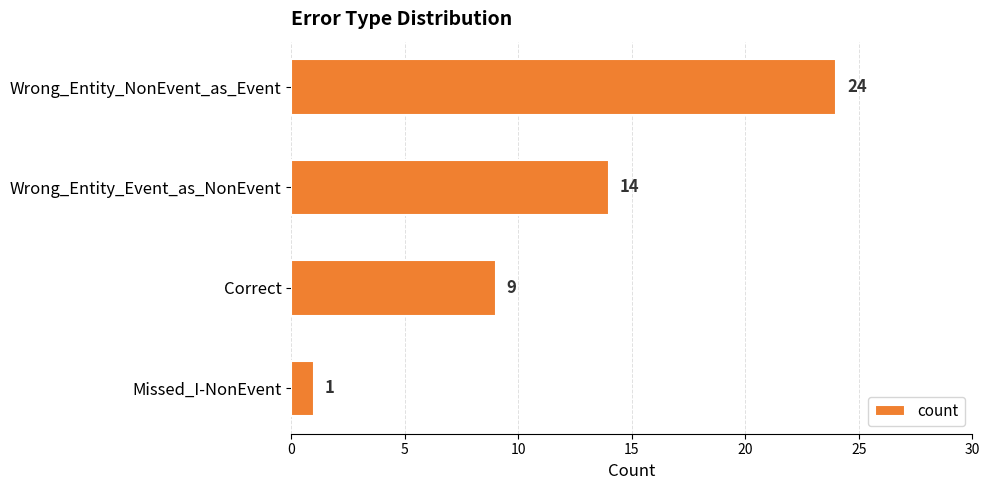

At which label is the value closest to 12?

Wrong_Entity_Event_as_NonEvent